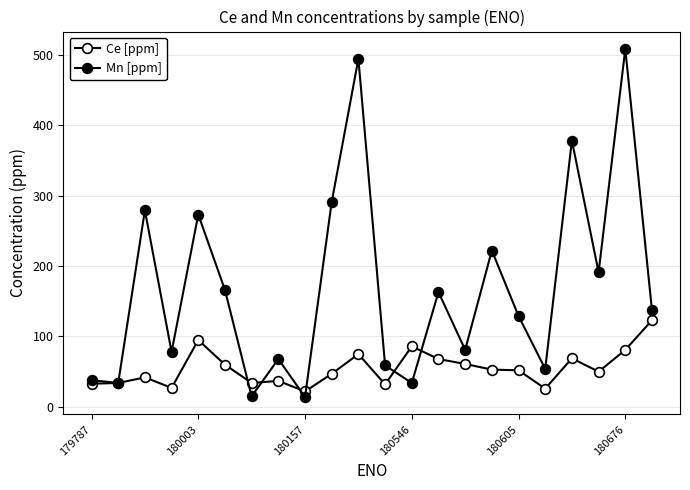

How many lines are shown in the chart?

2